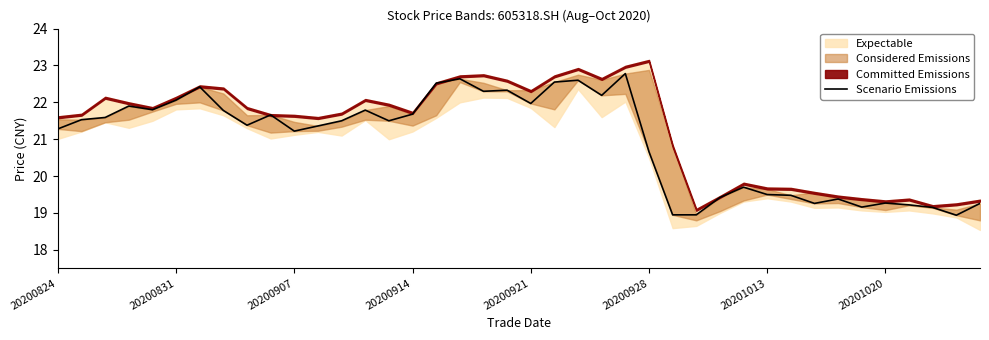

How many categories are shown in the chart?

40